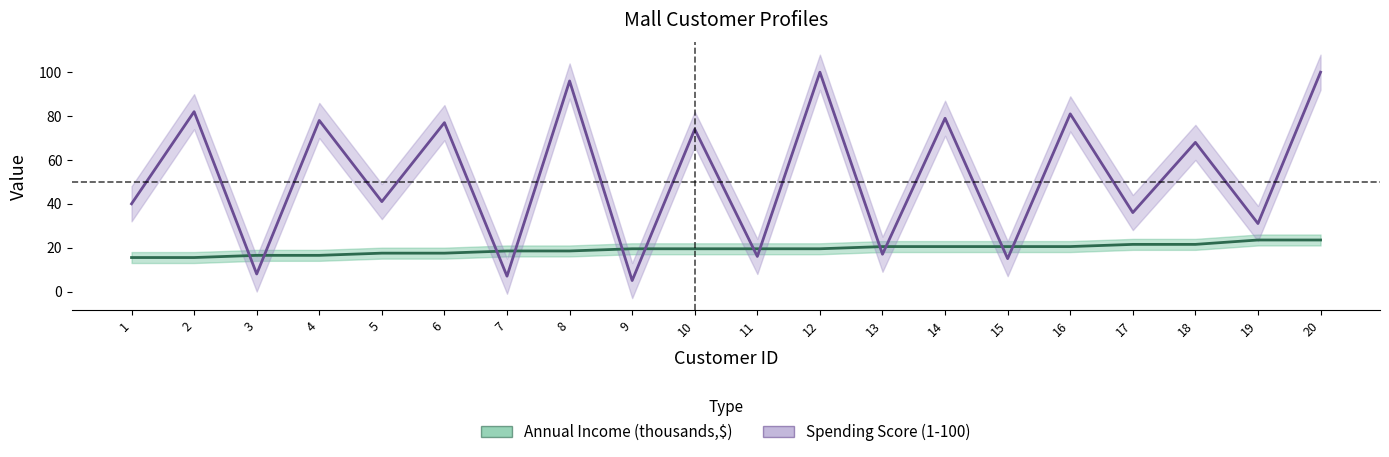

Reading left to right, transcribe all the data shown in this chart.

Annual Income (thousands,$): 15.5	15.5	16.5	16.5	17.5	17.5	18.5	18.5	19.5	19.5	19.5	19.5	20.5	20.5	20.5	20.5	21.5	21.5	23.5	23.5
Spending Score (1-100): 40.0	82.0	8.0	78.0	41.0	77.0	7.0	96.0	5.0	74.0	16.0	100.0	17.0	79.0	15.0	81.0	36.0	68.0	31.0	100.0